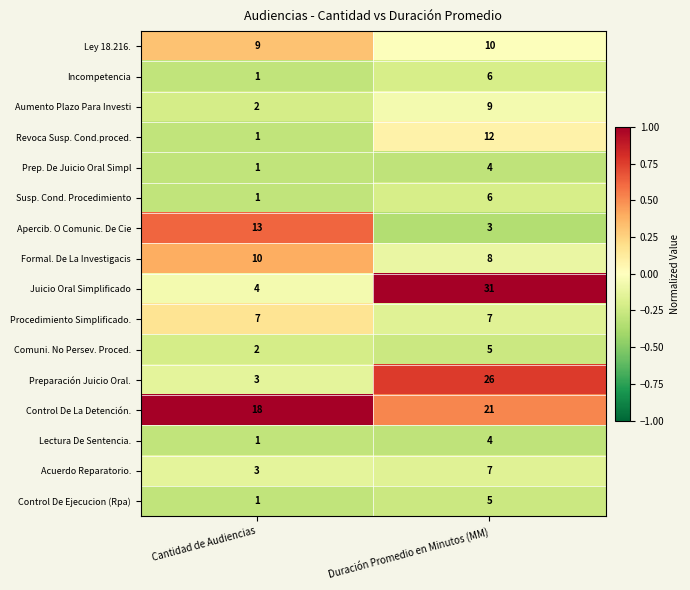

True or false: Juicio Oral Simplificado has a value of 31 at Duración Promedio en Minutos (MM).

True